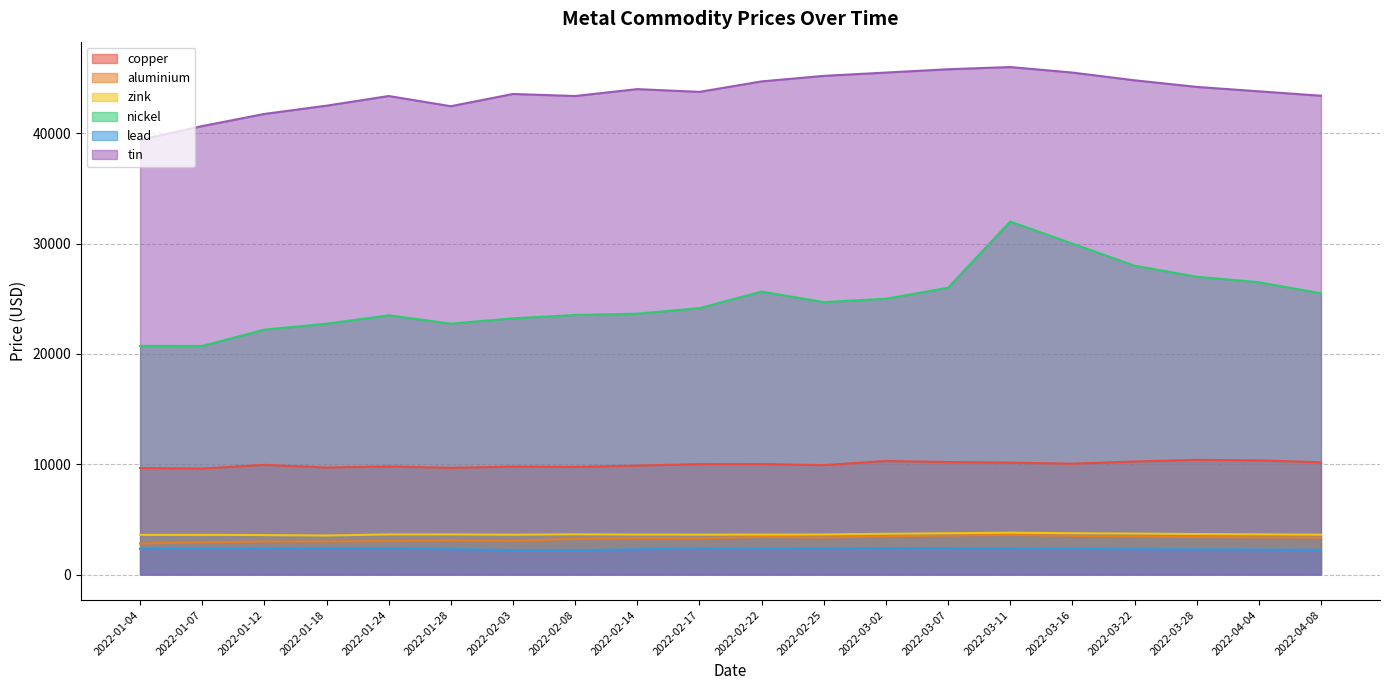

True or false: aluminium and copper cross at least once.

False